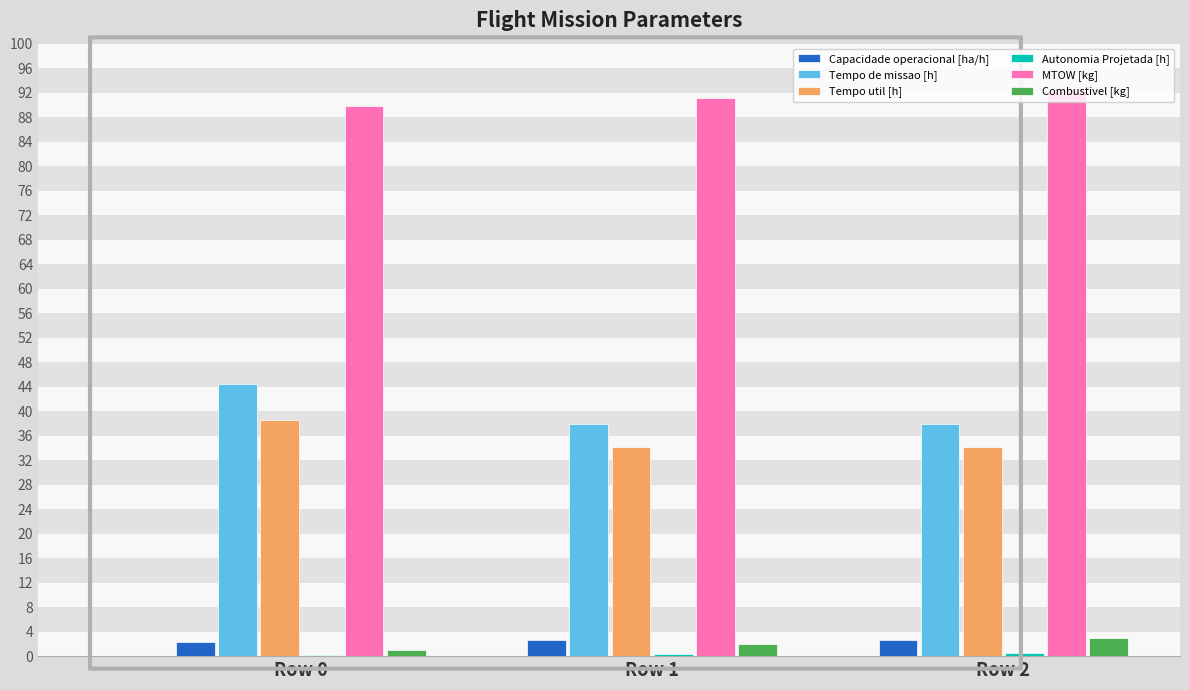

The value of Tempo de missao [h] at Row 0 is 44.4. True or false?

True